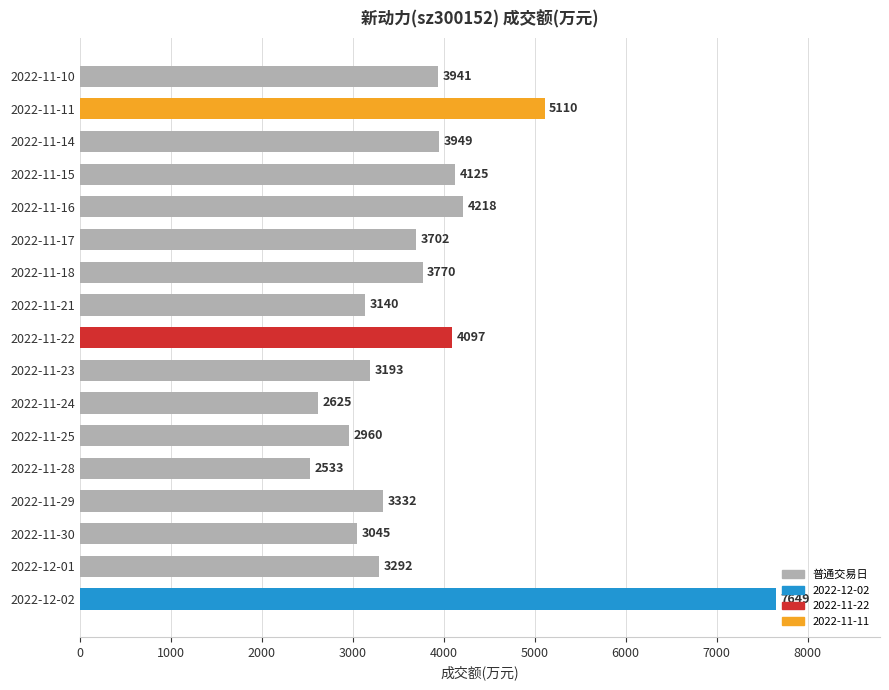

What is the difference between the maximum and minimum values?

5116